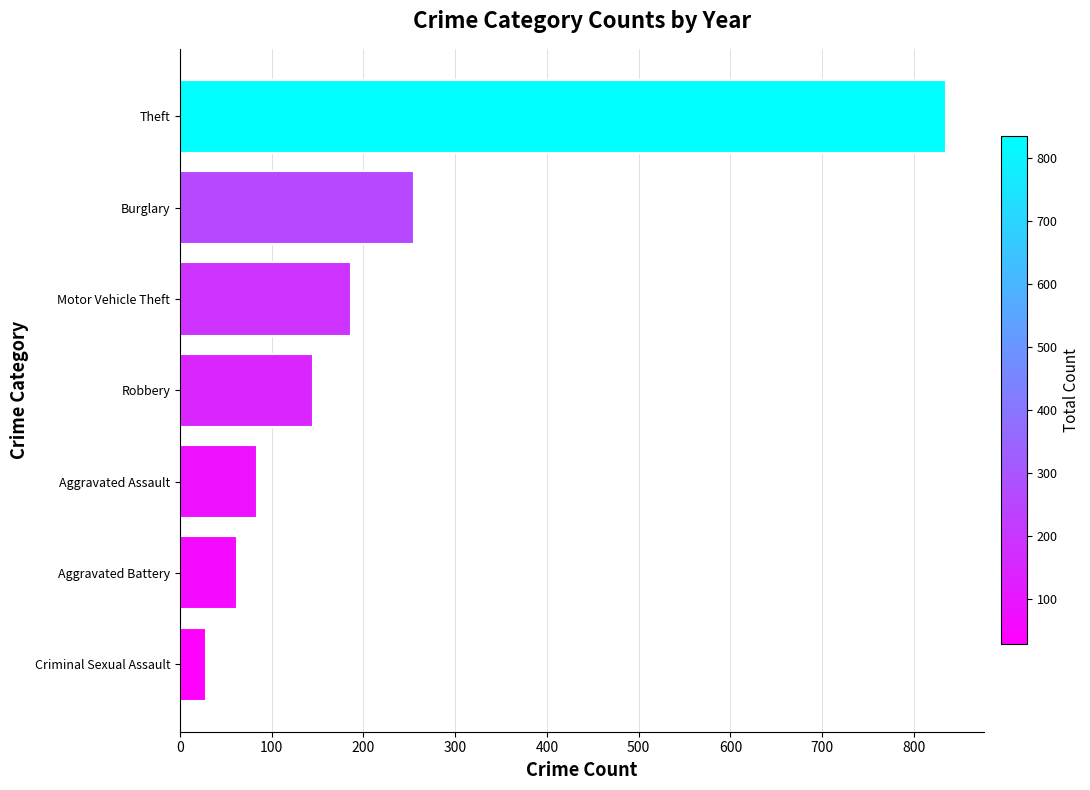

What is the change in value from Criminal Sexual Assault to Aggravated Battery?

+34